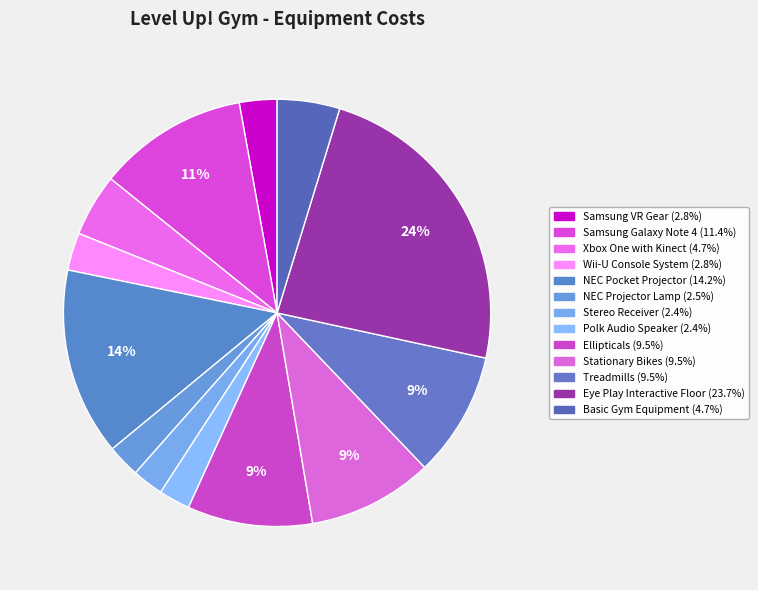

Between Ellipticals and Stereo Receiver, which is larger?

Ellipticals